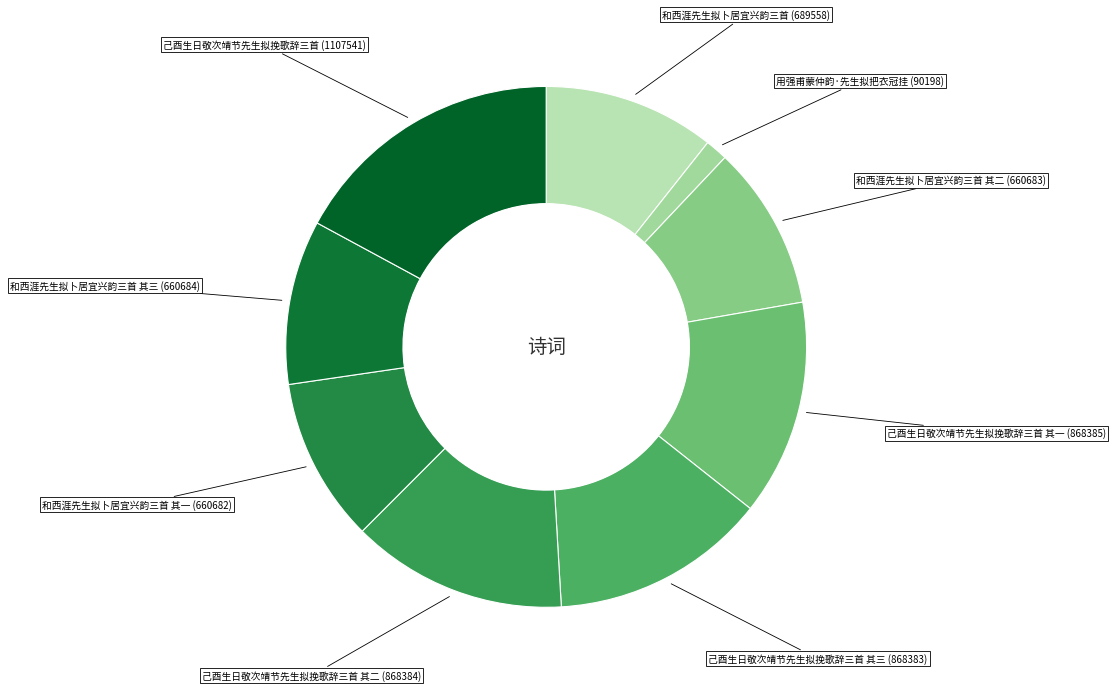

How many slices are in this pie chart?

9